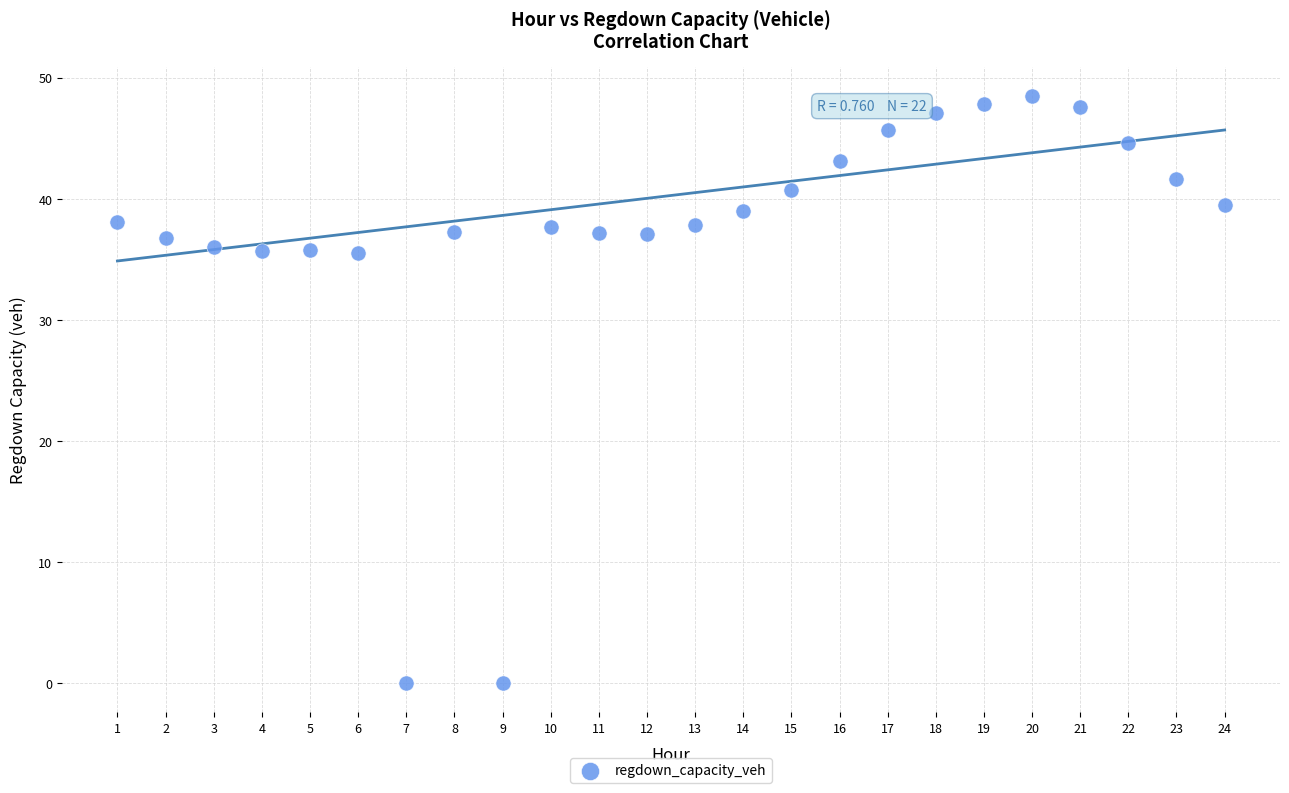

What is the range of Y values (max minus min)?

48.5